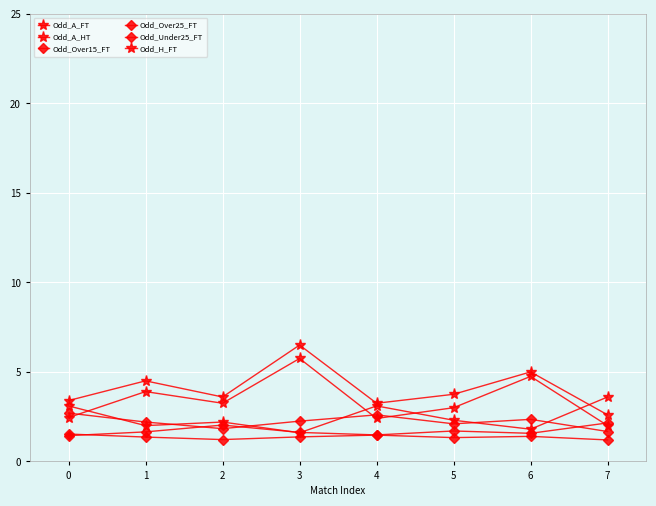

Which series has the largest total across all categories?

Odd_A_HT